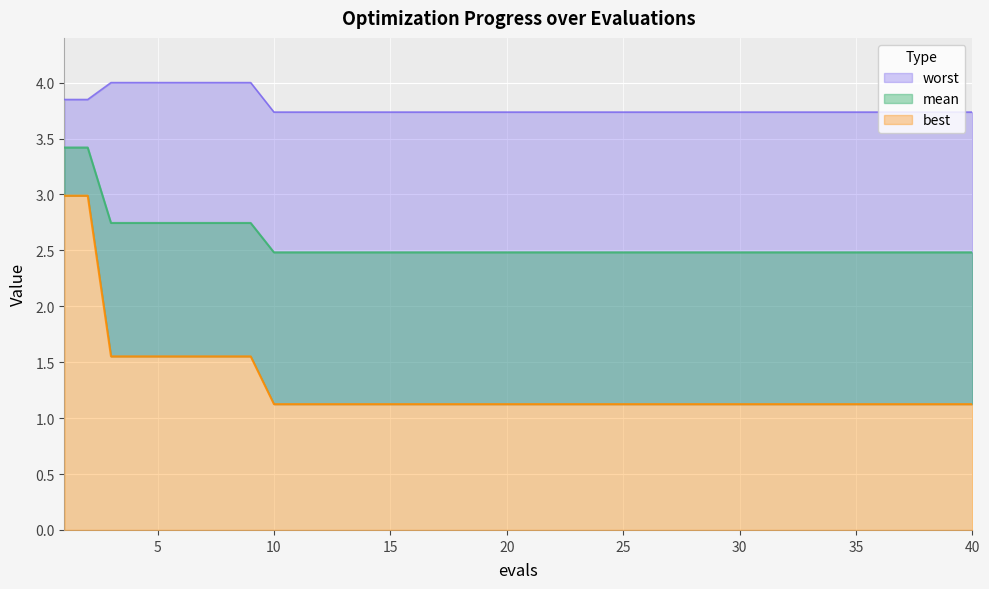

Which series has the largest total across all categories?

worst